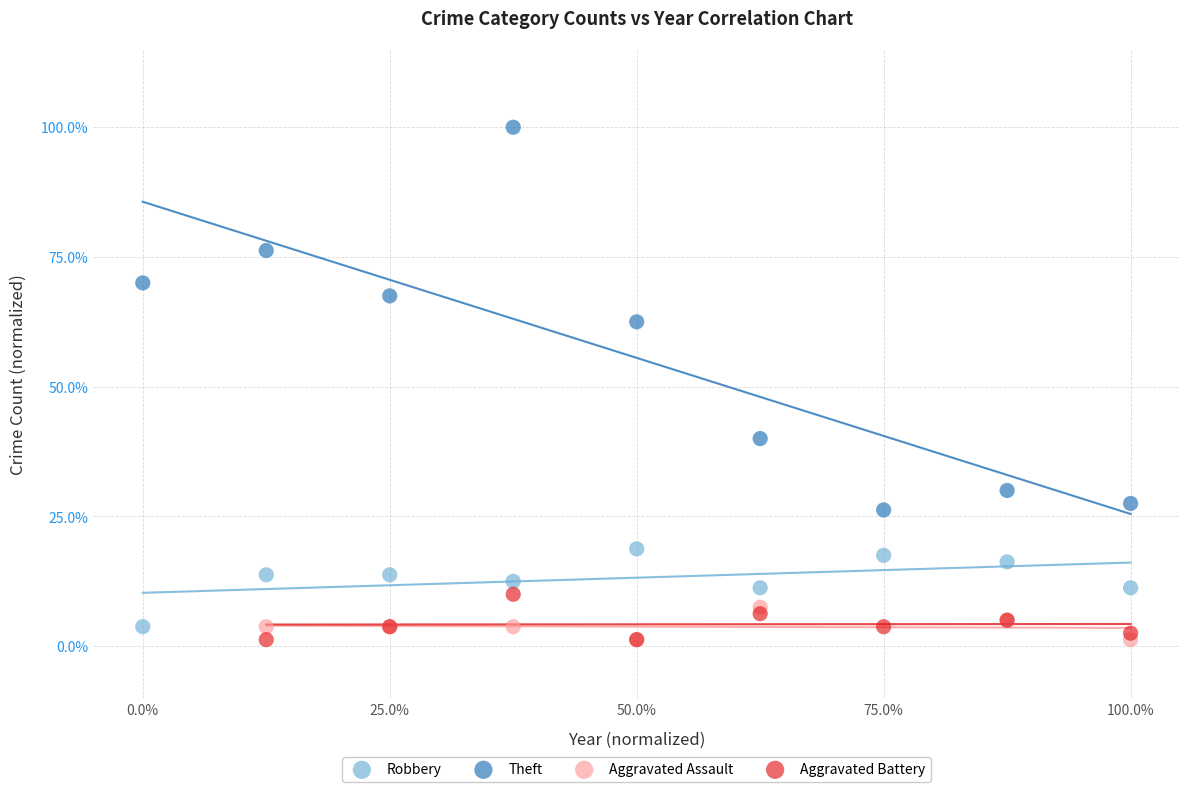

What are all the series names shown in the legend?

Robbery, Theft, Aggravated Assault, Aggravated Battery